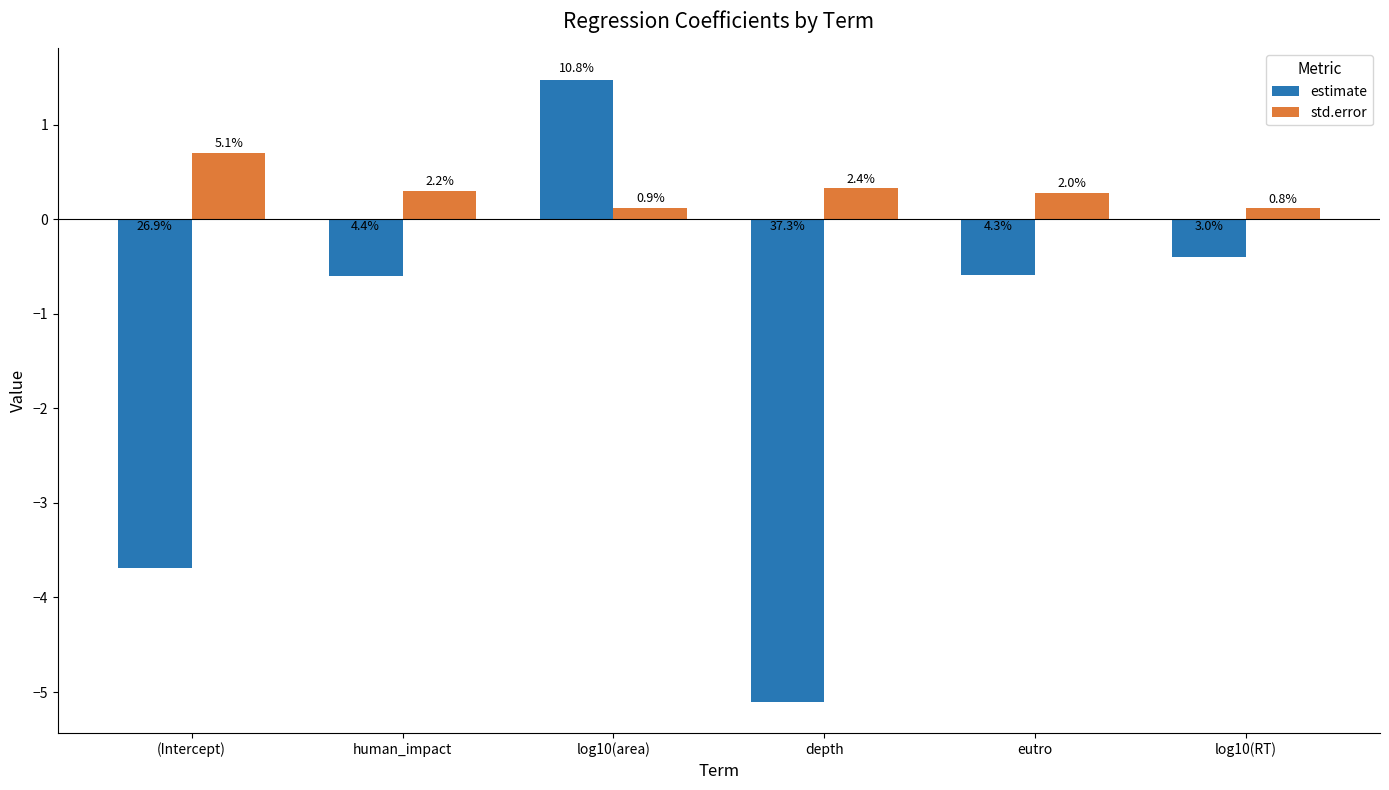

Which series has the largest total across all categories?

std.error